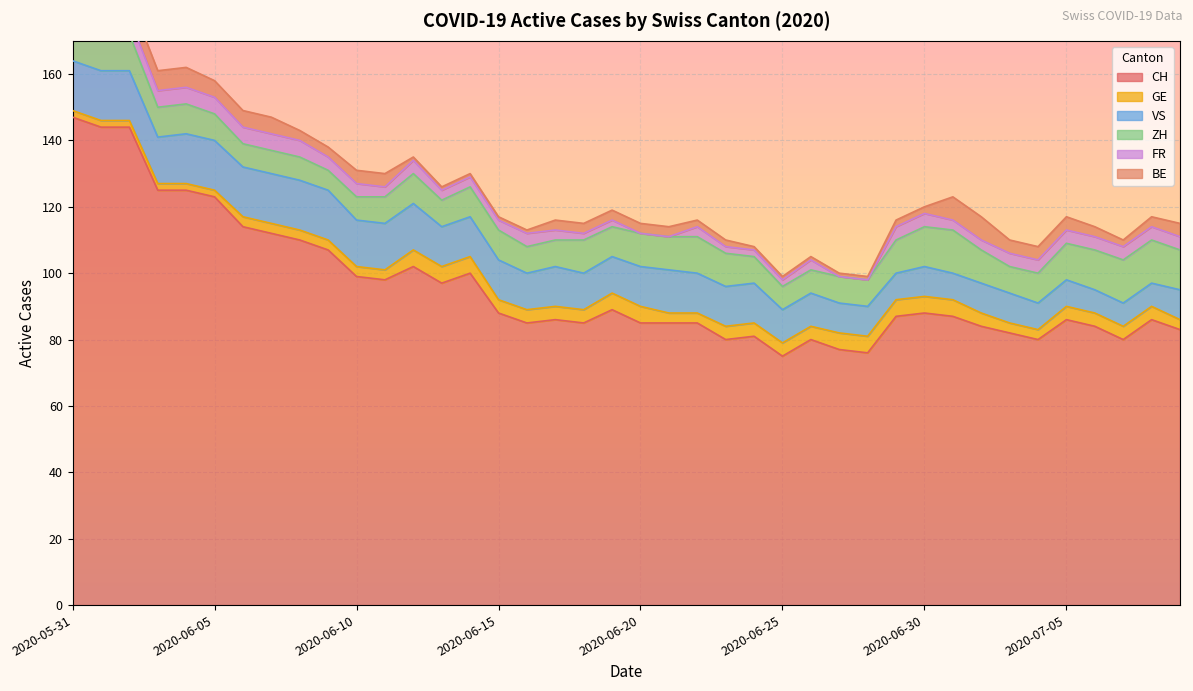

Is it true that ZH equals 16 at 2020-07-06?

False